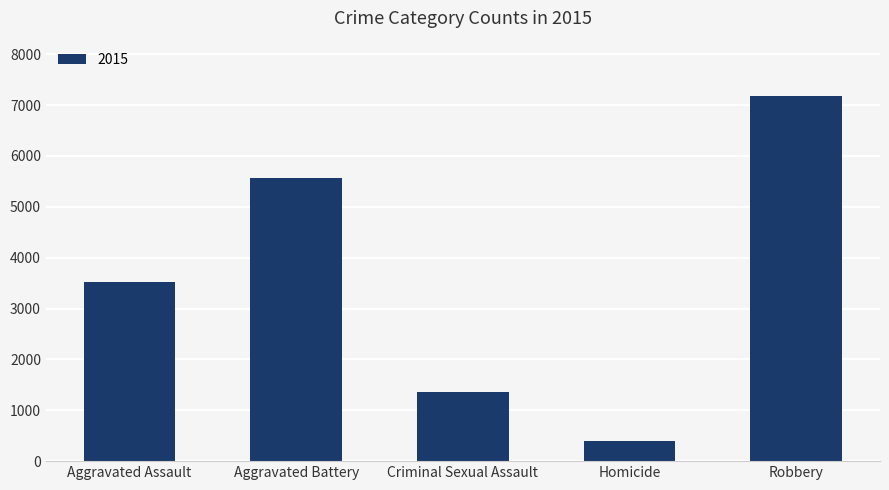

Which has a higher value, Aggravated Assault or Homicide?

Aggravated Assault